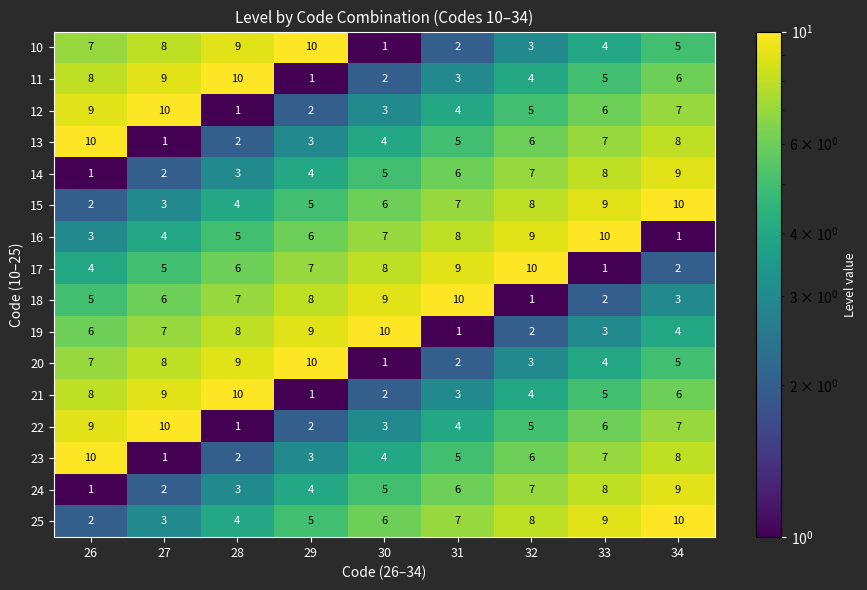

Rank the categories by 21 value from lowest to highest.

29, 30, 31, 32, 33, 34, 26, 27, 28